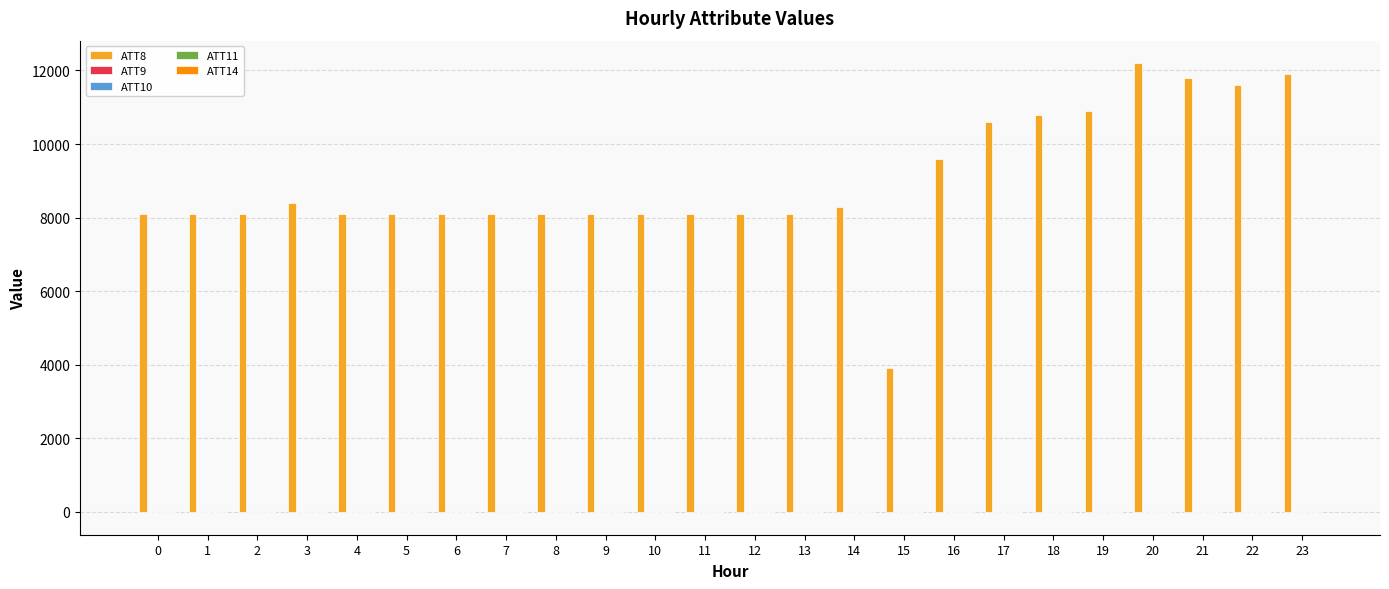

The value of ATT8 at 8 is 4502.9. True or false?

False